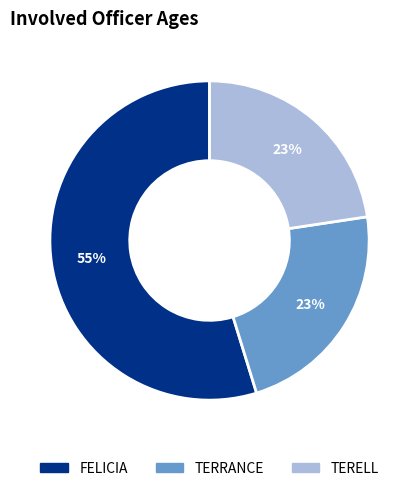

True or false: TERRANCE accounts for 23% of the total.

True